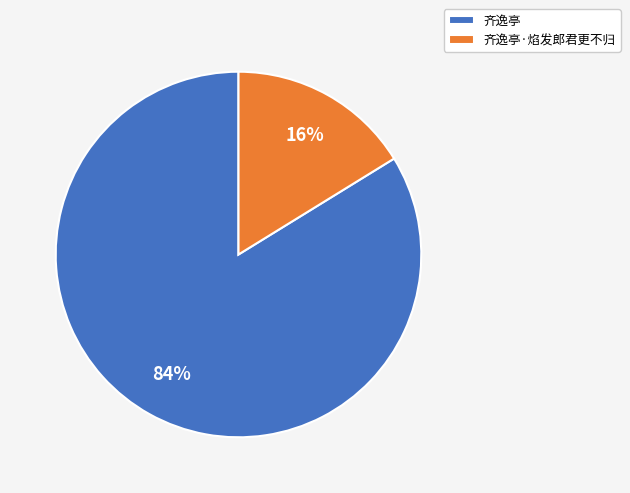

To the nearest percent, what is the difference between the 齐逸亭 and 齐逸亭·焰发郎君更不归 slice percentages?

68%